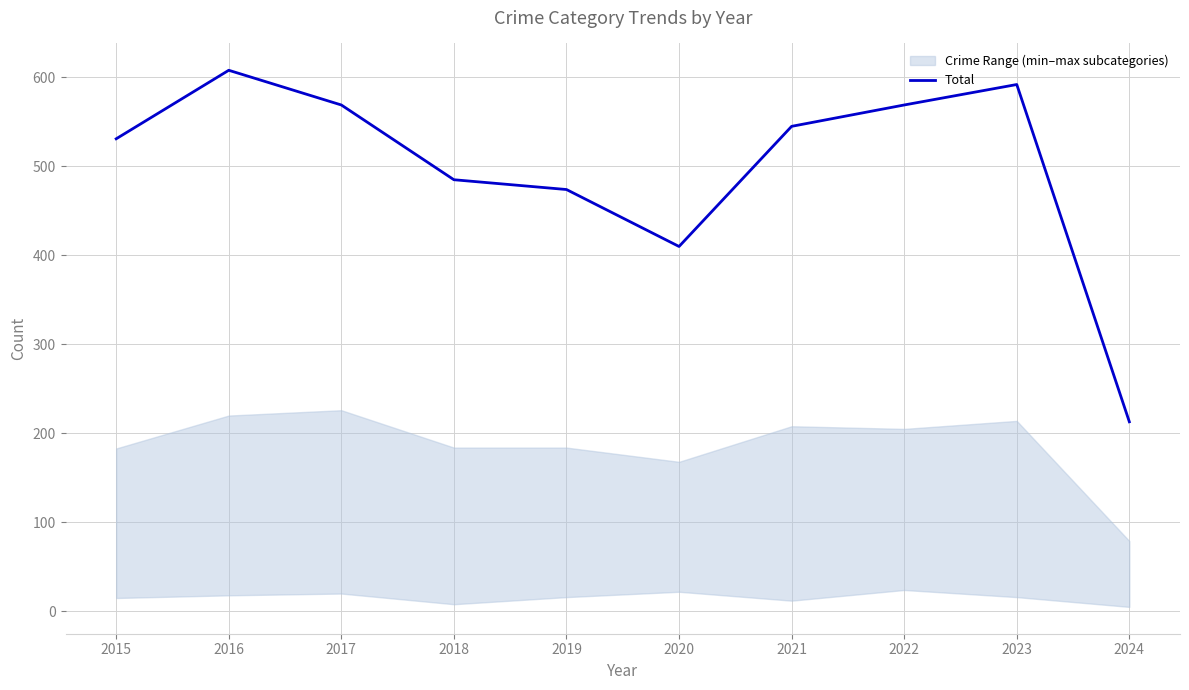

What is the minimum value shown in the chart?

213